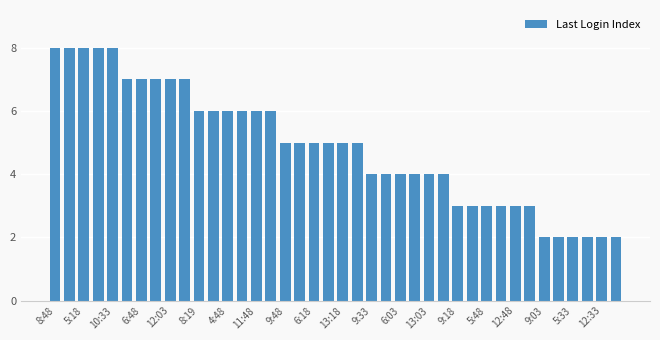

What is the difference between the maximum and minimum values?

6